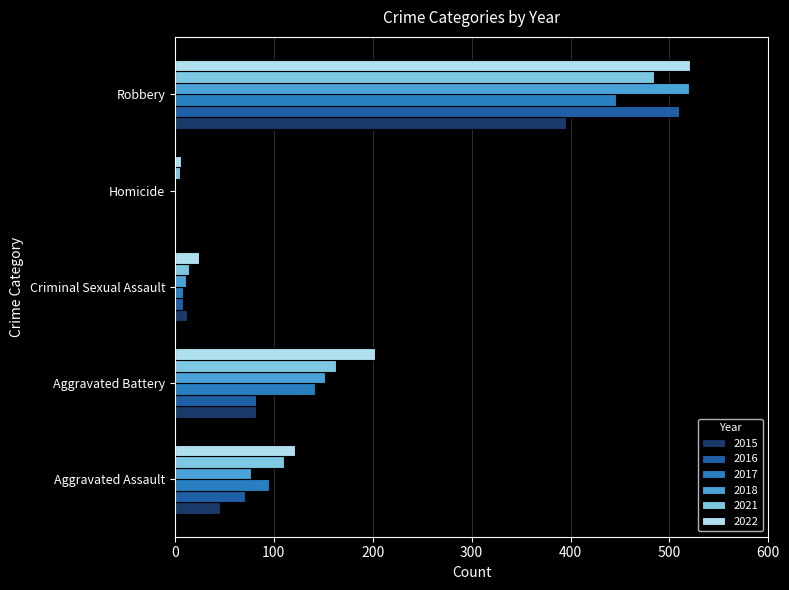

What is the total value across all series at Aggravated Battery?

823